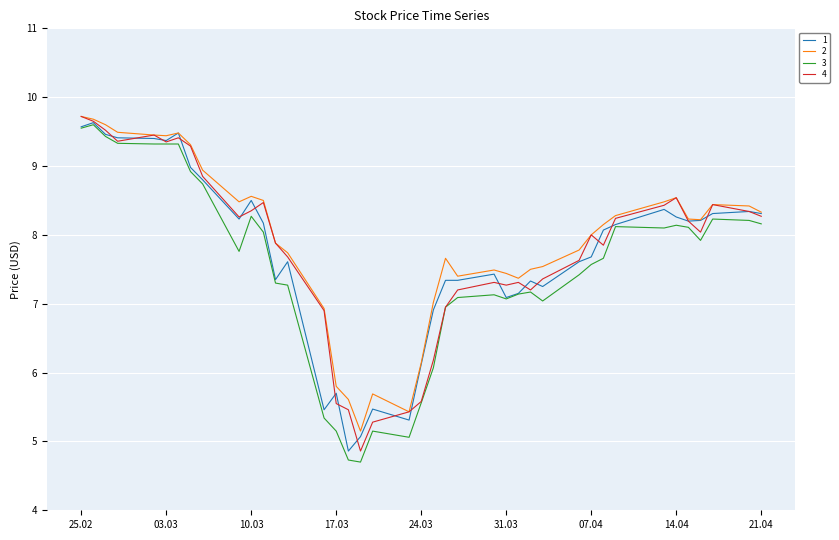

What is the maximum value for 2?

9.7